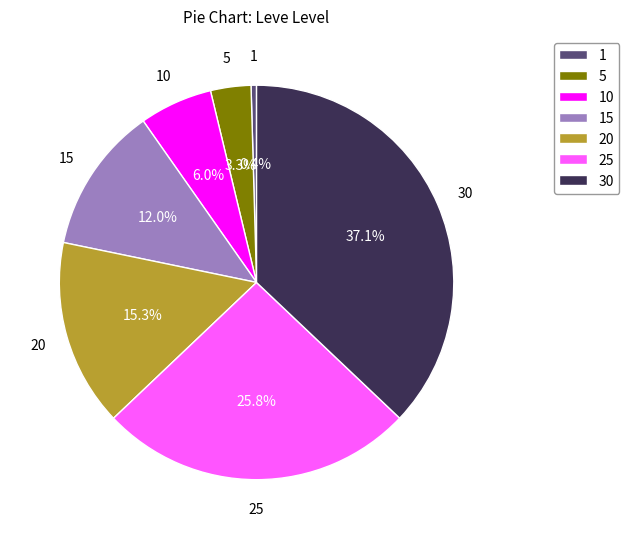

What percentage is NOT represented by 10?

94.0%